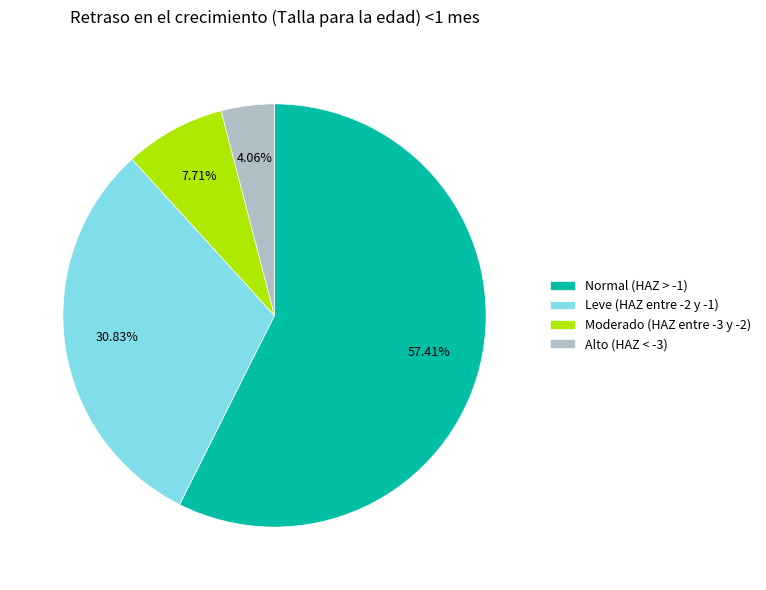

What is the majority slice?

Normal (HAZ > -1)